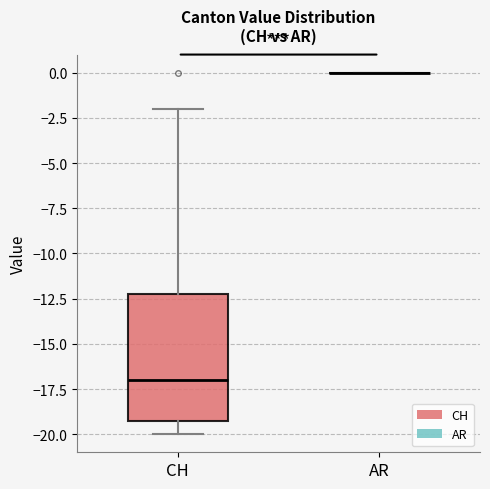

Reading left to right, transcribe this box plot: for each box, give where its median line is, the range the box spans, and where its two whiskers end, as read against the y-axis. The values are not printed on the chart, so give them approximately, as read against the axis.

CH: median -17, box -19 to -12, whiskers -20 to -2
AR: box collapsed to a line at 0, whiskers 0 to 0